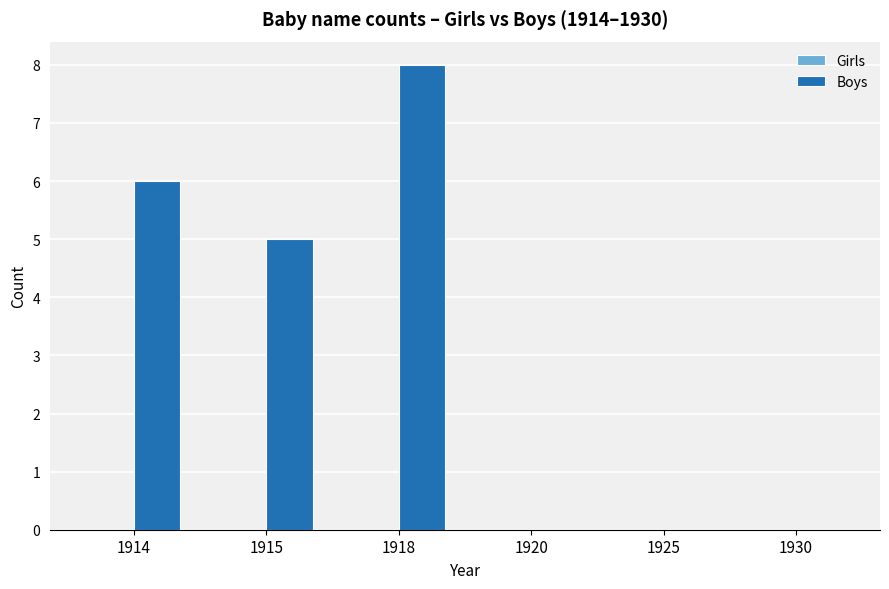

Which has a higher value, 1925 or 1914?

1914